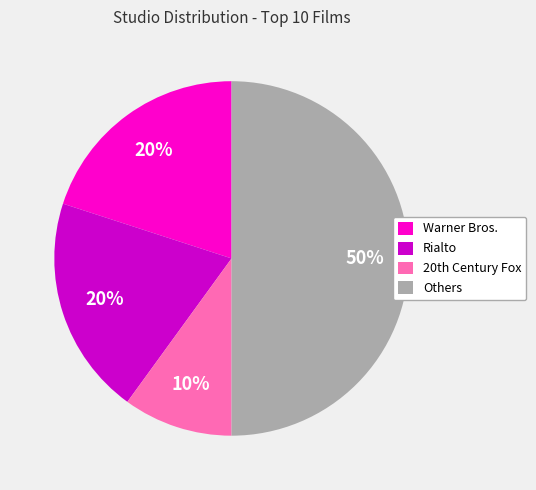

What is the ratio of the value at Warner Bros. to the value at Rialto?

1.0